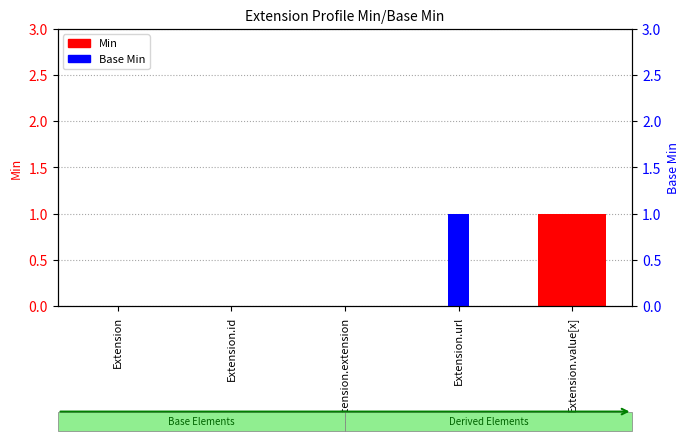

At which category is the sum across all series the highest?

Extension.url